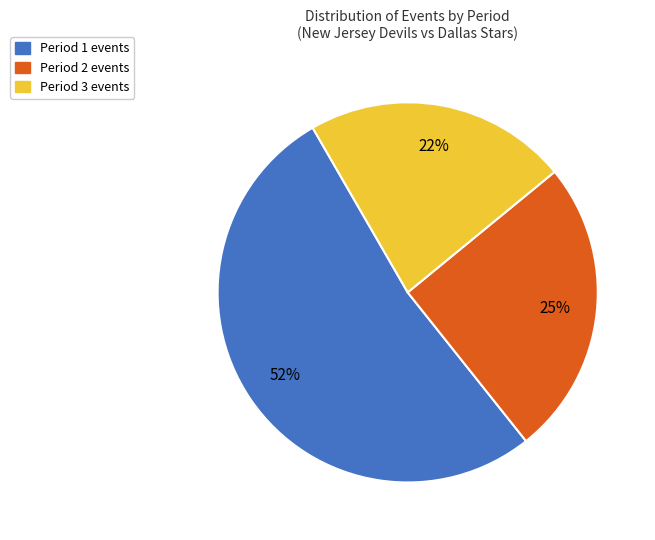

Is there any slice that represents more than half of the pie?

Yes